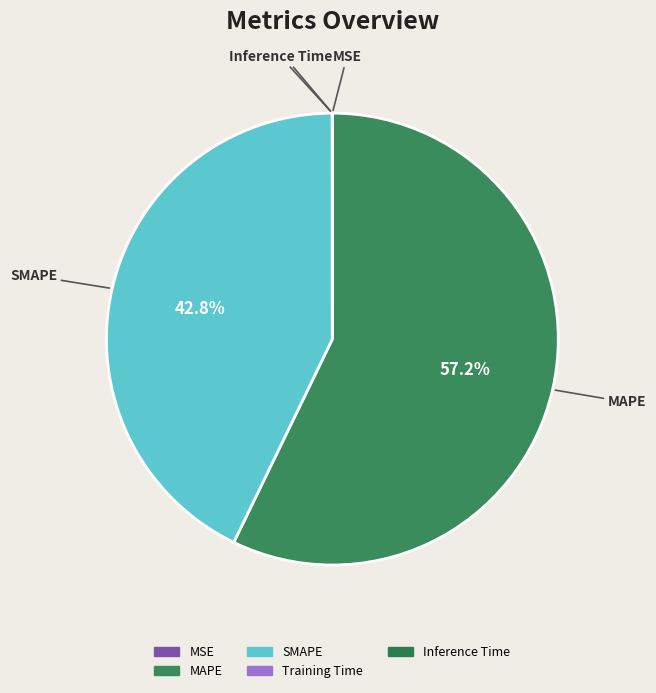

What is the largest slice in the pie chart?

MAPE